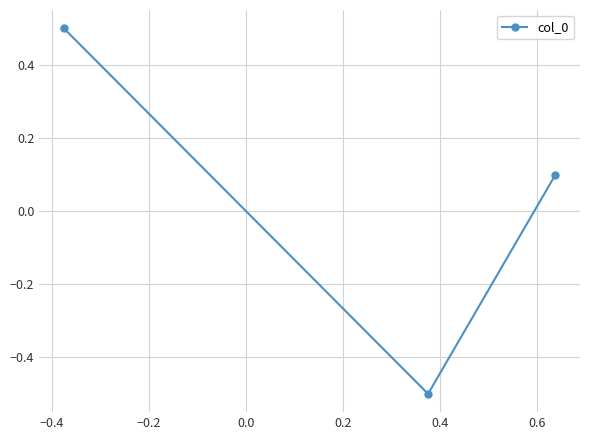

Reading left to right, extract all data points from this chart.

0.5	-0.5	0.1